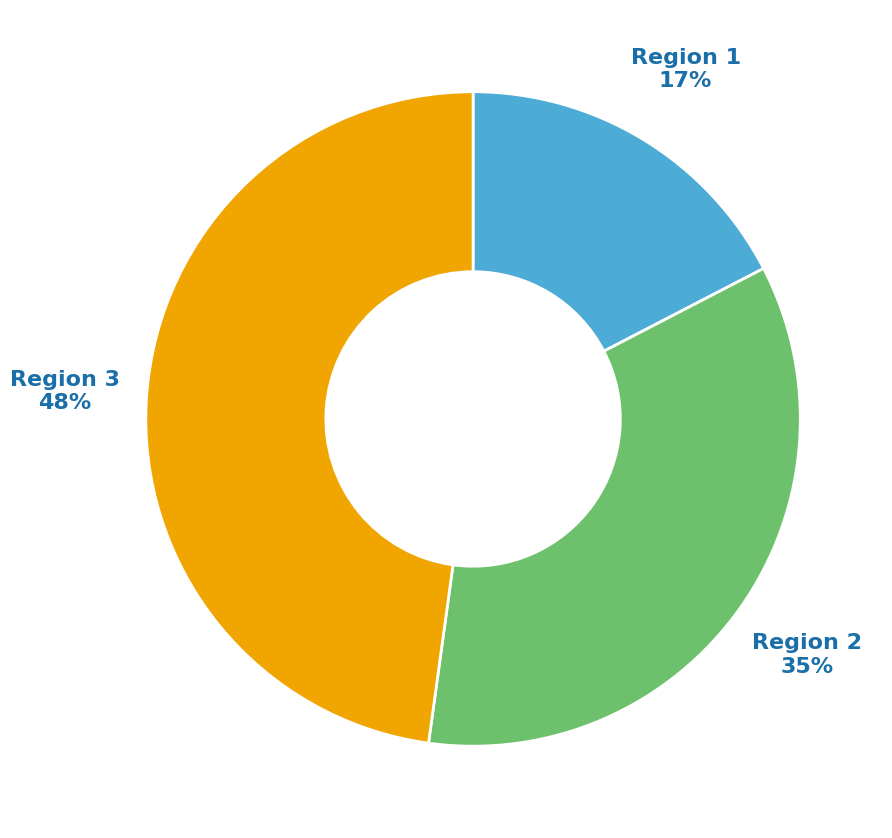

To the nearest percent, what is the average slice percentage?

33%